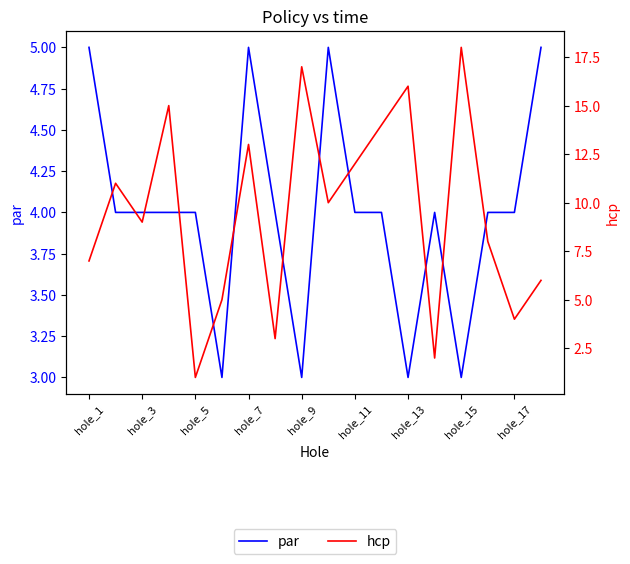

True or false: hcp has a value of 2 at hole_17.

False